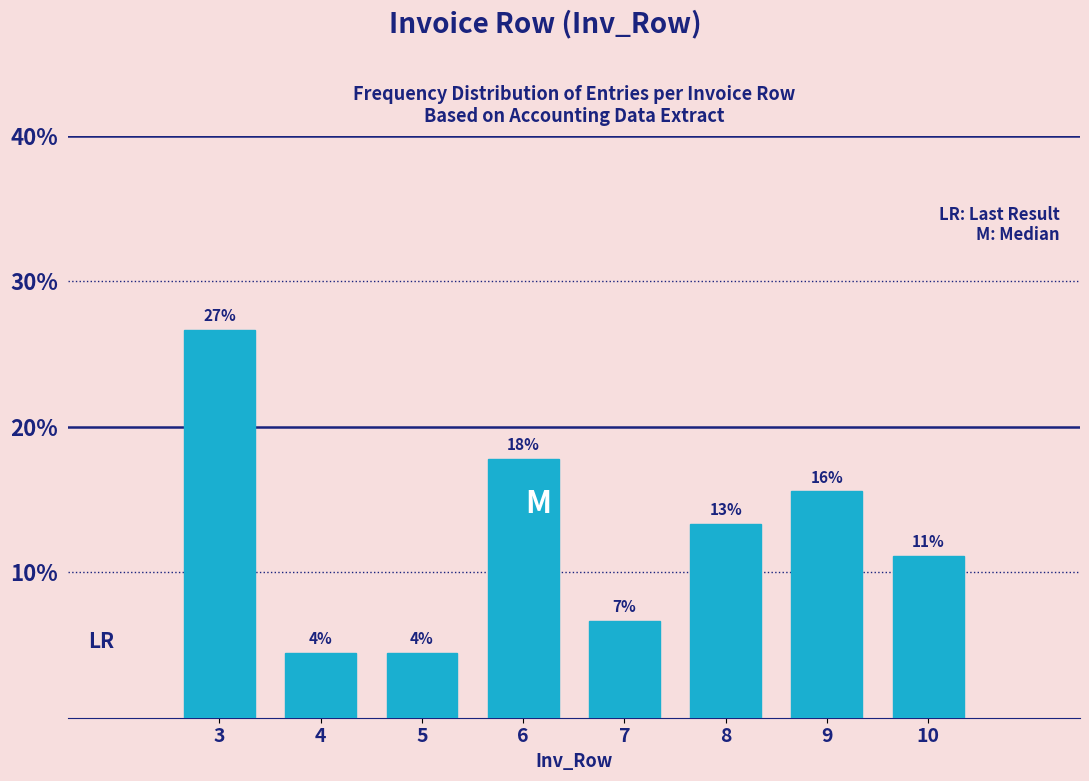

How many bars are there in total?

8